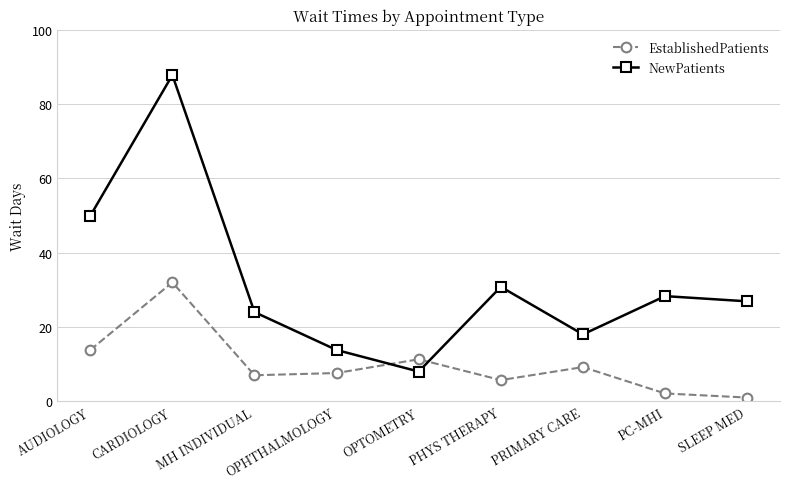

Does the chart display data point markers on the line(s)?

Yes